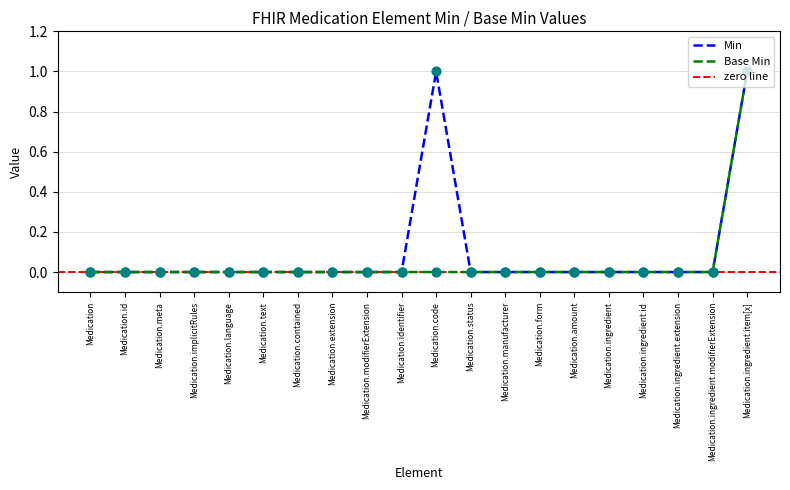

Which series contains the lowest Y value?

Min